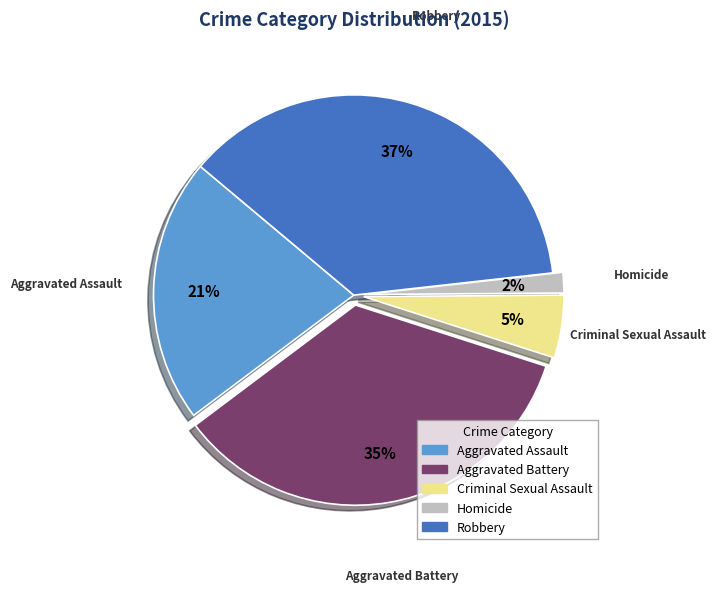

Which has a higher value, Criminal Sexual Assault or Aggravated Battery?

Aggravated Battery